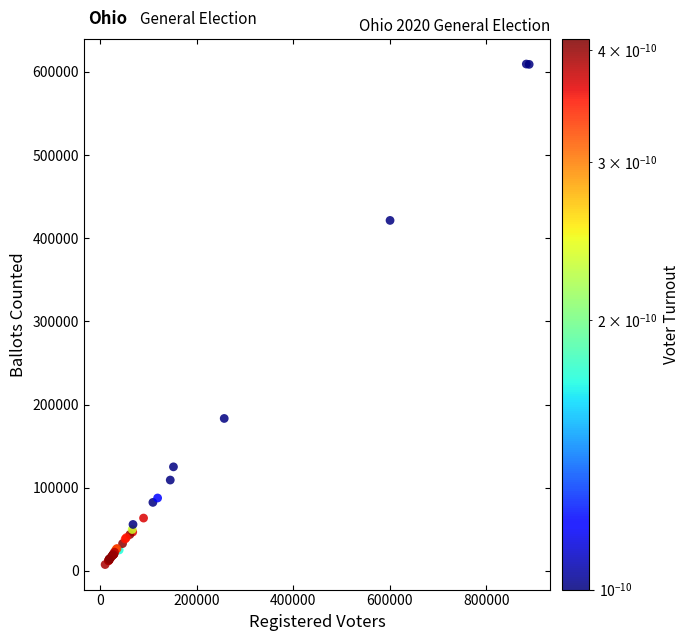

What Y value in the scatter plot is closest to 308492?

421377